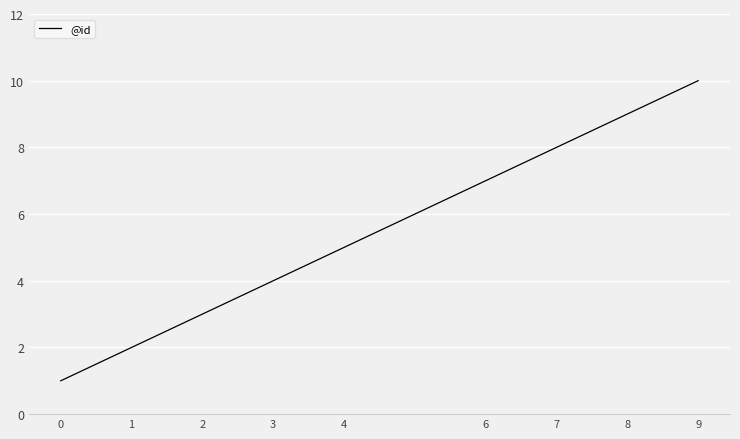

Does the chart have visible grid lines?

Yes